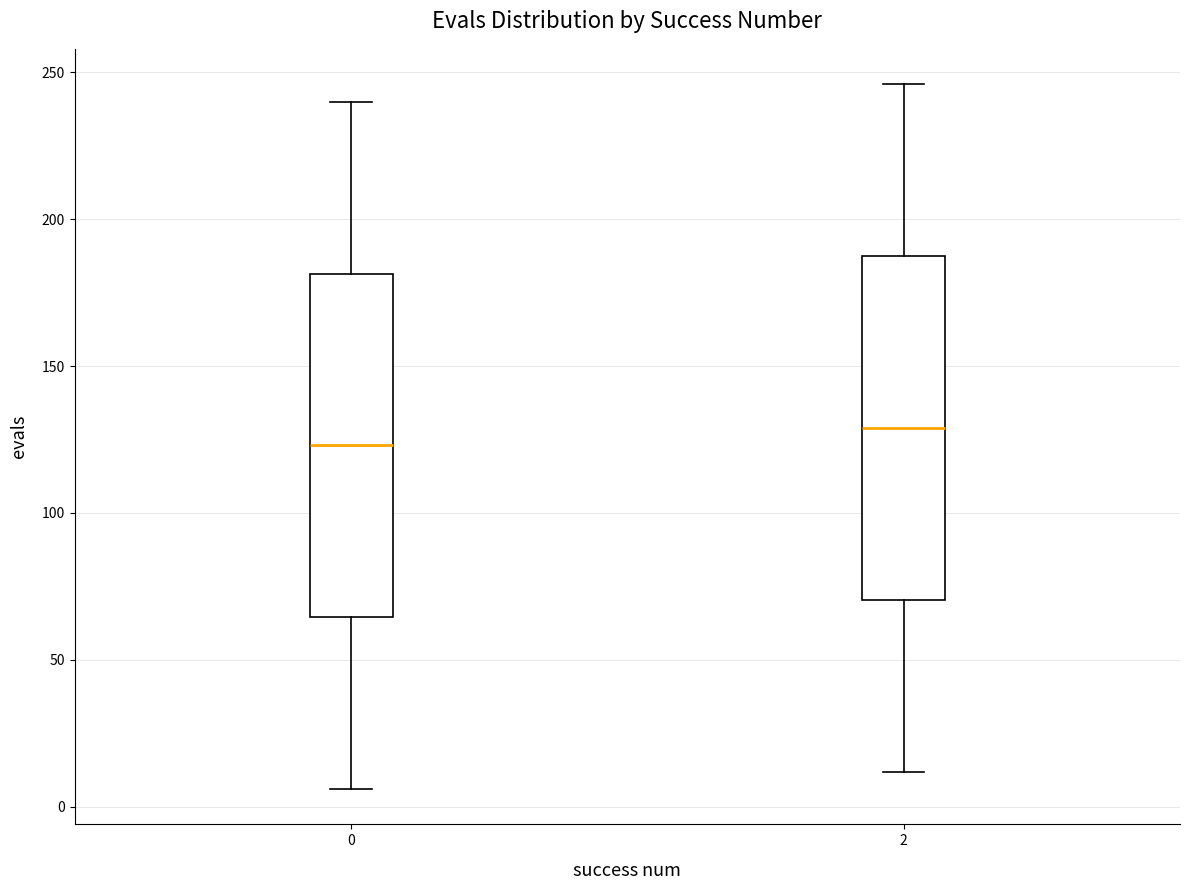

Reading left to right, transcribe this box plot: for each box, give where its median line is, the range the box spans, and where its two whiskers end, as read against the y-axis. The values are not printed on the chart, so give them approximately, as read against the axis.

0: median 125, box 65 to 180, whiskers 5 to 240
2: median 130, box 70 to 190, whiskers 10 to 245